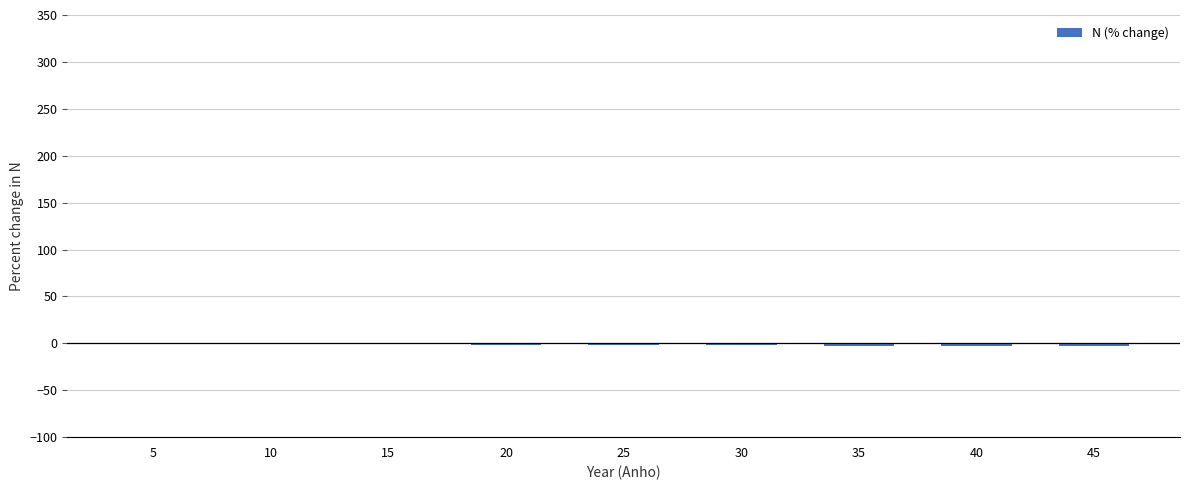

Are the bars horizontal?

No